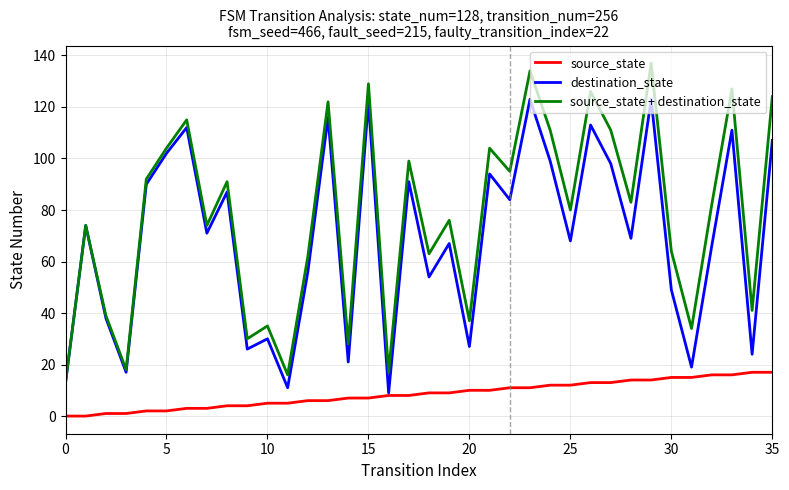

Which series has the largest total across all categories?

source_state + destination_state